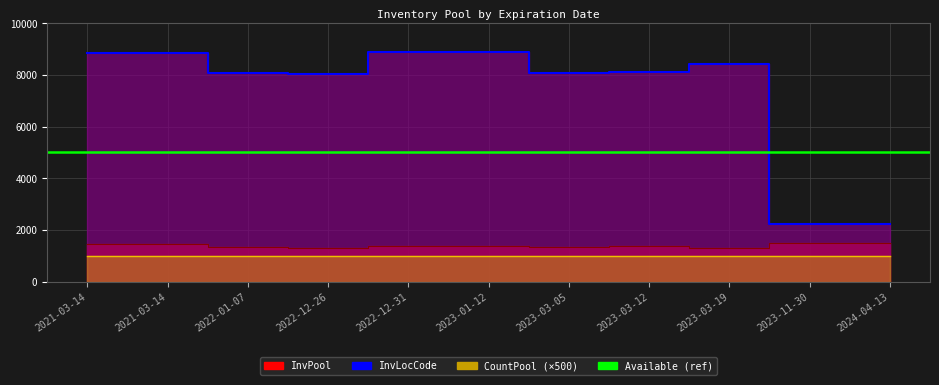

Which has a higher value, 2023-03-19 or 2022-01-07?

2022-01-07